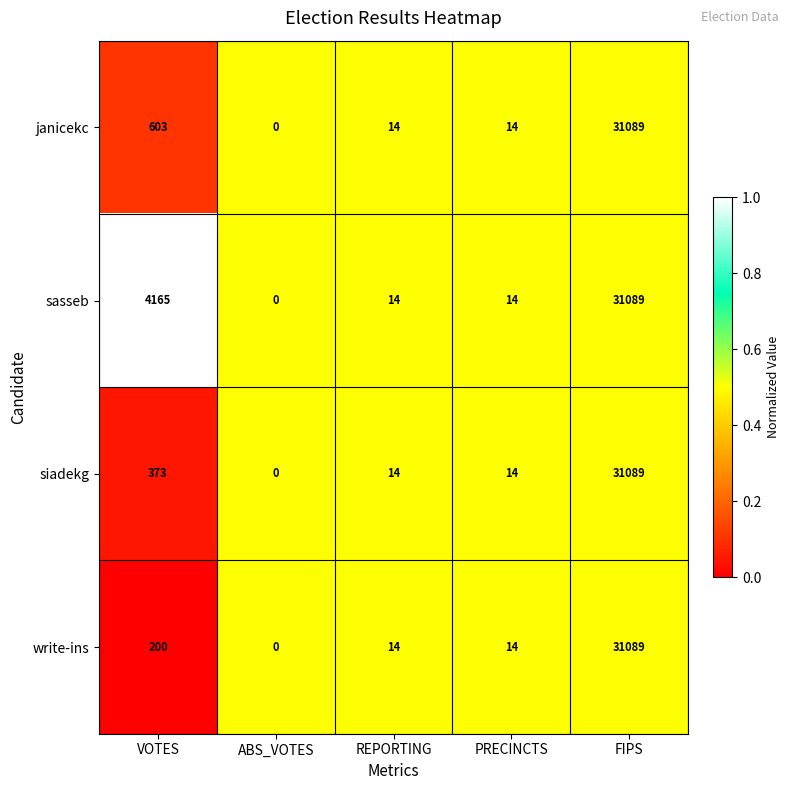

True or false: janicekc has a value of 0 at ABS_VOTES.

True